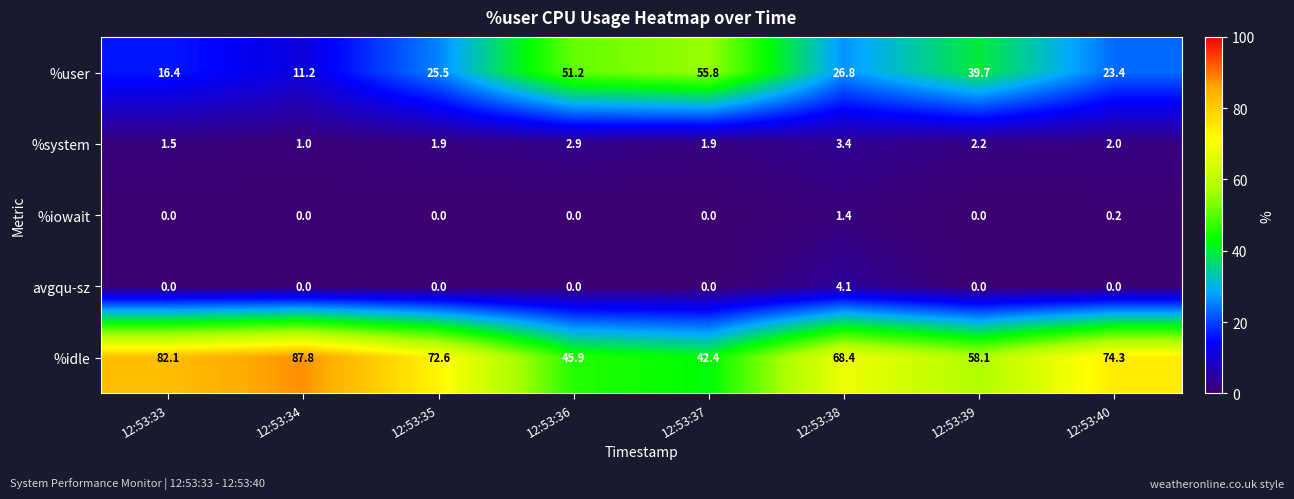

At which category is the sum across all series the highest?

12:53:38